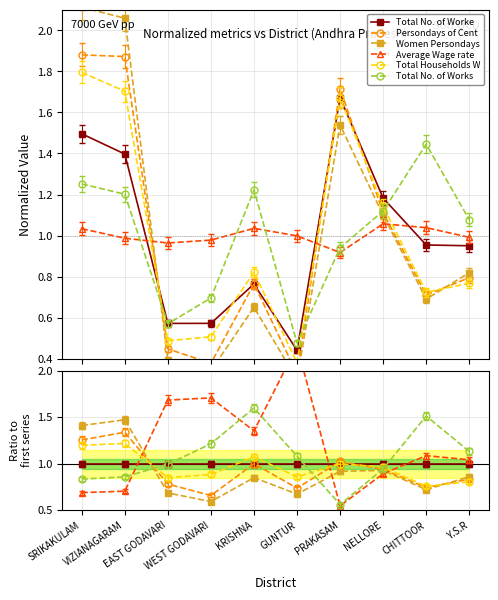

What is the value of the Total Households Worked point at the 4th from the left?

0.5